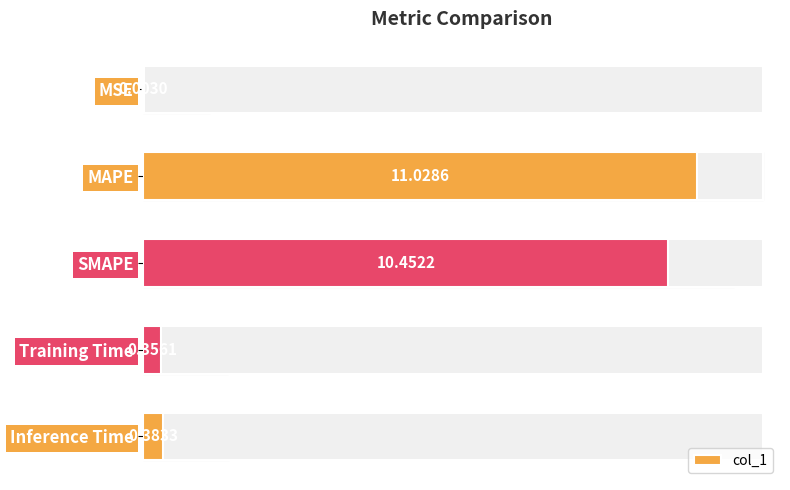

At which label is the value closest to 5?

Inference Time